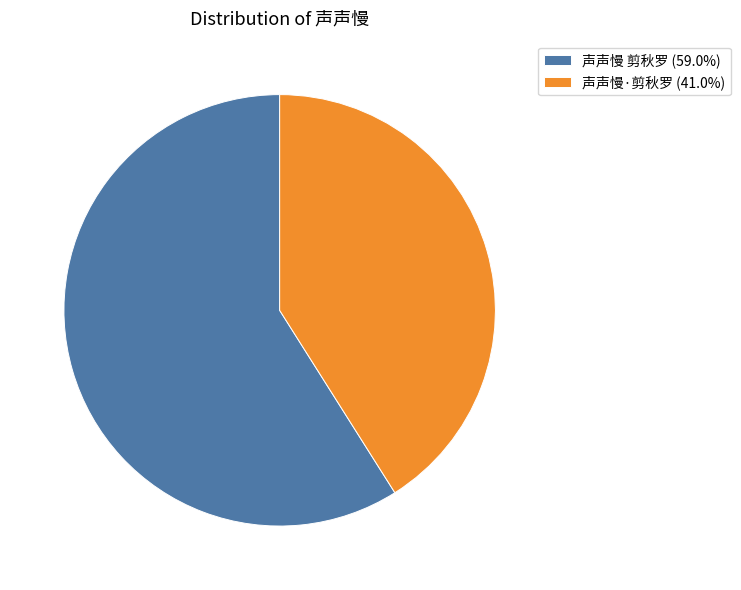

How many slices are in this pie chart?

2